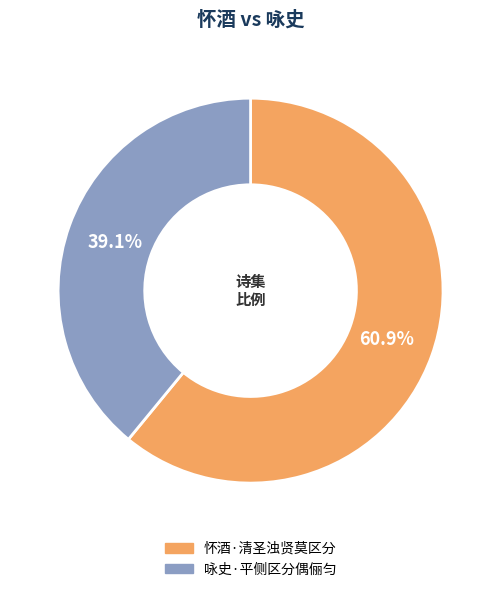

Which category has the biggest portion of the pie?

怀酒·清圣浊贤莫区分